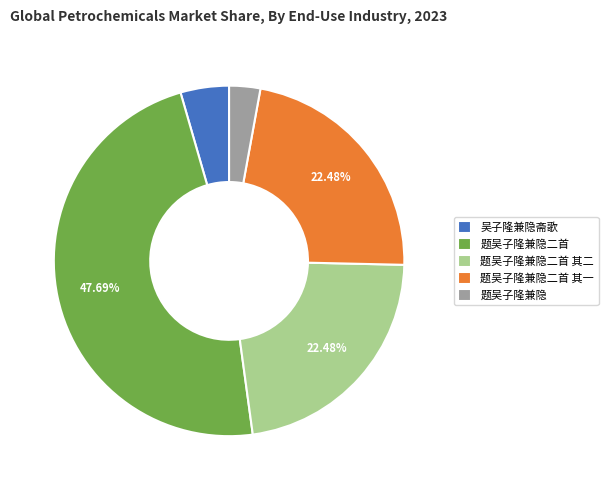

Does 题吴子隆兼隐二首 account for over 50% of the chart?

No